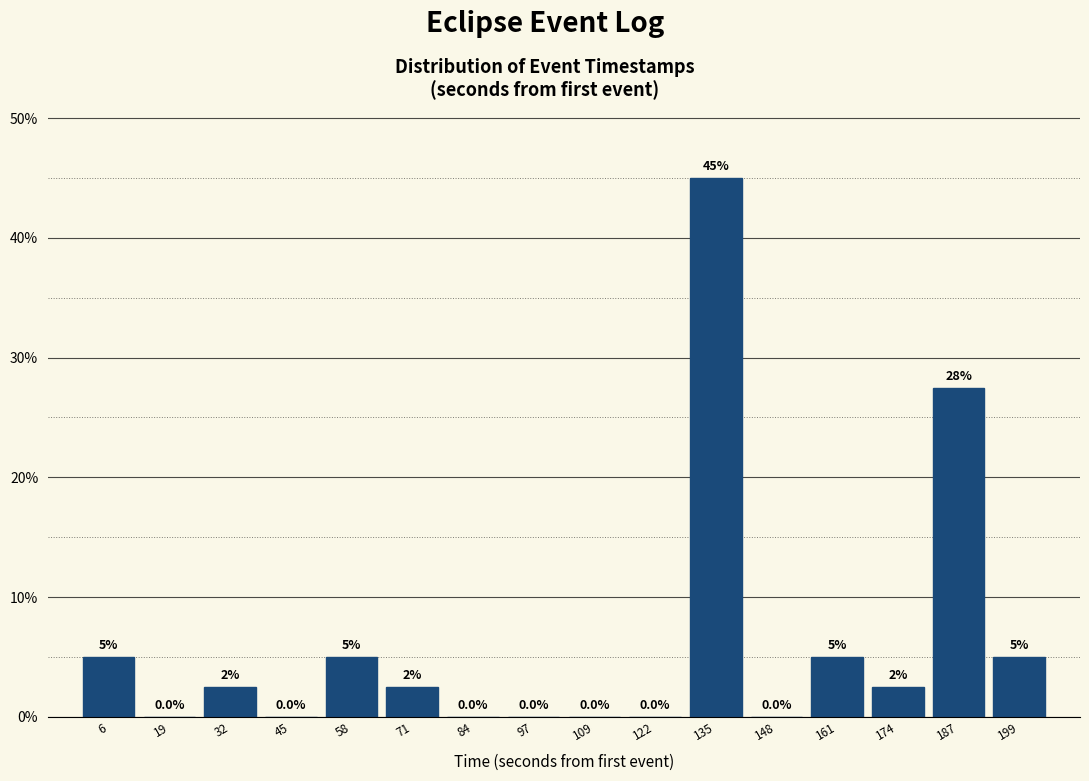

Over which range of the x-axis is the bar tallest?

128 to 142